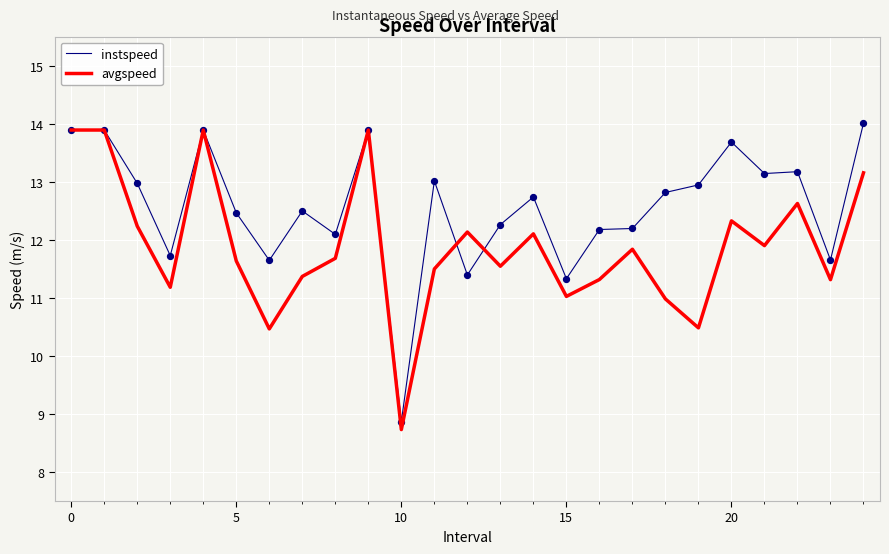

Which series has the largest total across all categories?

instspeed